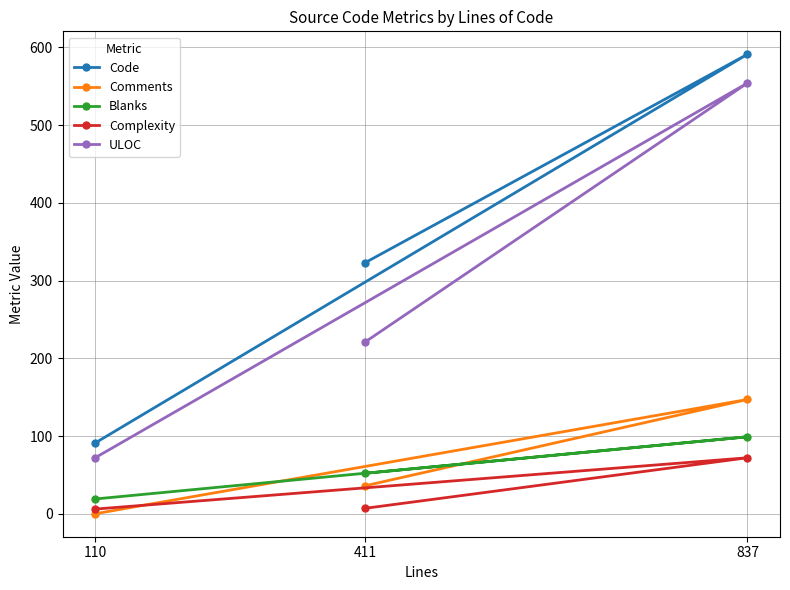

Is the value of Code at 411 greater than the value of Comments at 110?

Yes